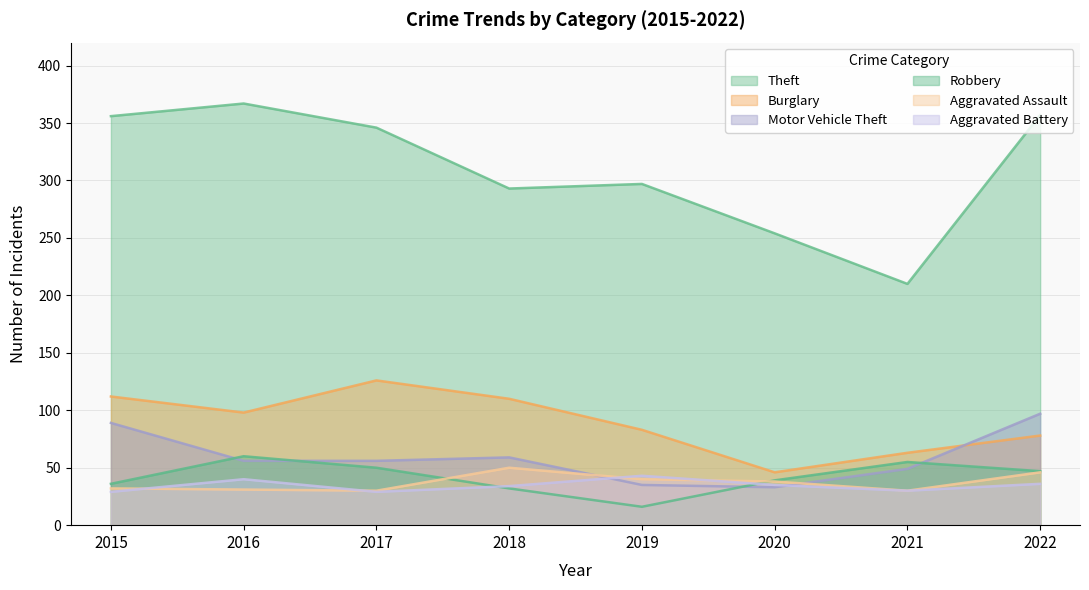

What is the total value across all series at 2018?

578